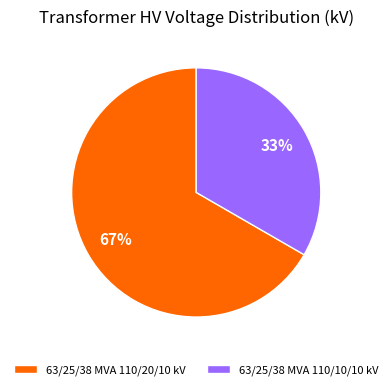

Between 63/25/38 MVA 110/20/10 kV and 63/25/38 MVA 110/10/10 kV, which is larger?

63/25/38 MVA 110/20/10 kV